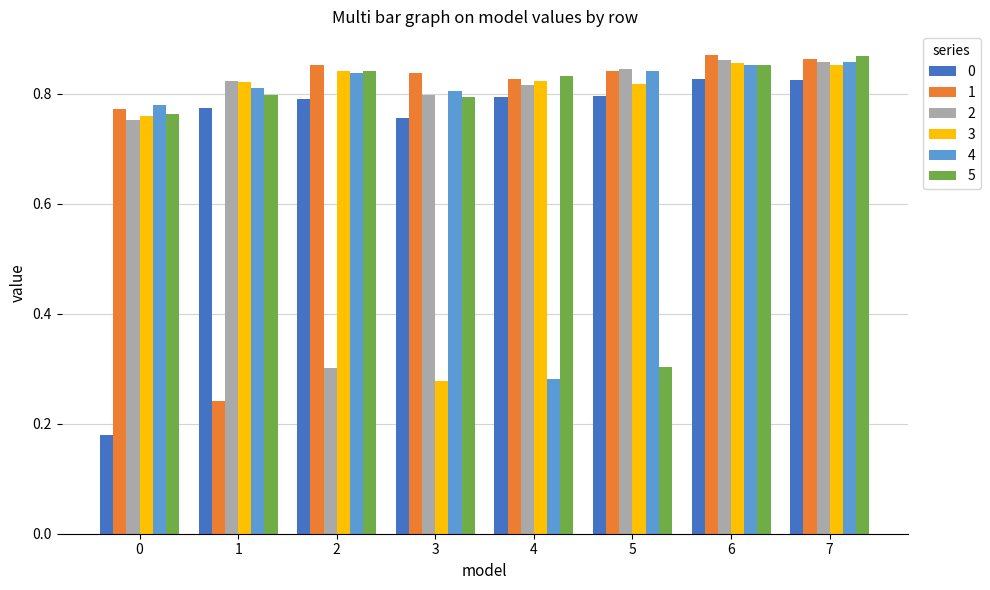

What is the total value across all series at 0?

4.0